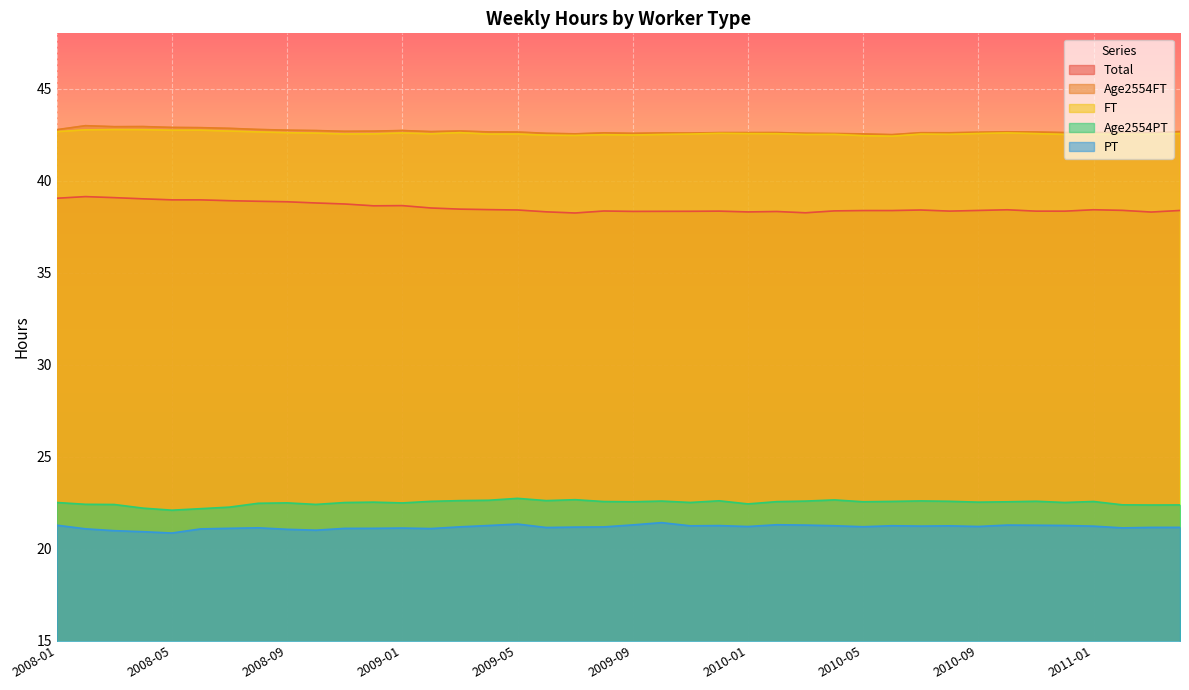

Which series has the widest spread of values?

Total